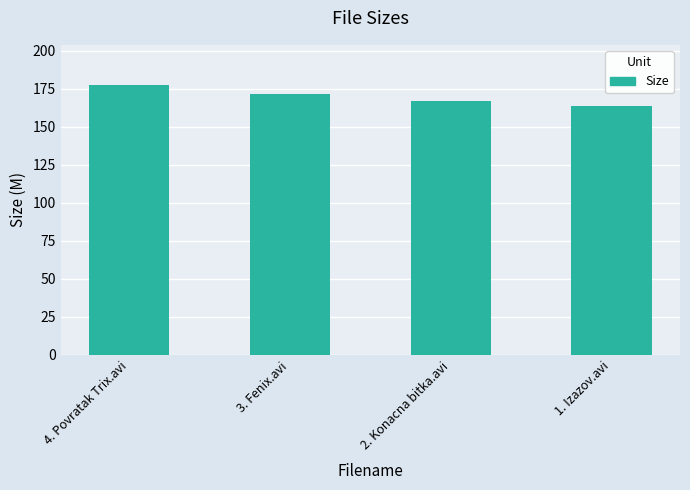

What is the label of the 2nd bar from the left?

3. Fenix.avi